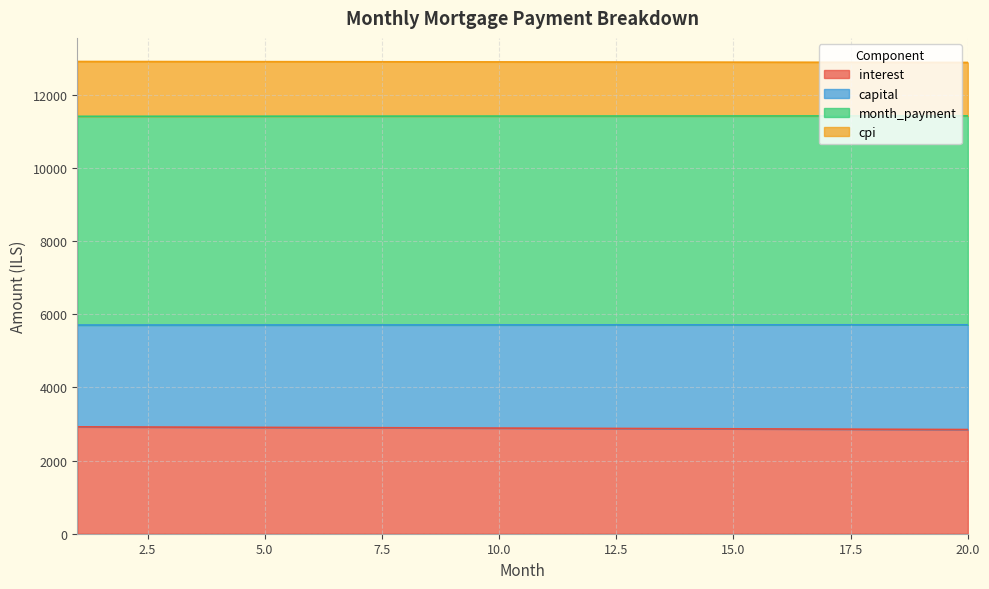

True or false: cpi and interest intersect in this chart.

False